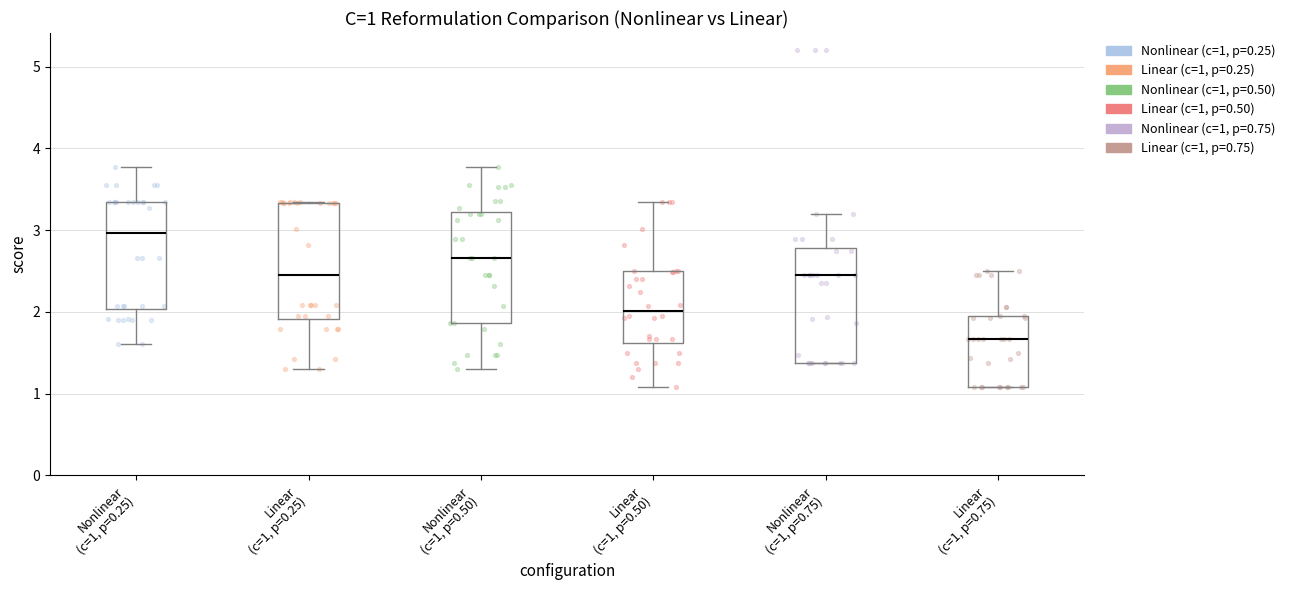

Which box has the lowest median line?

Linear (c=1, p=0.75)